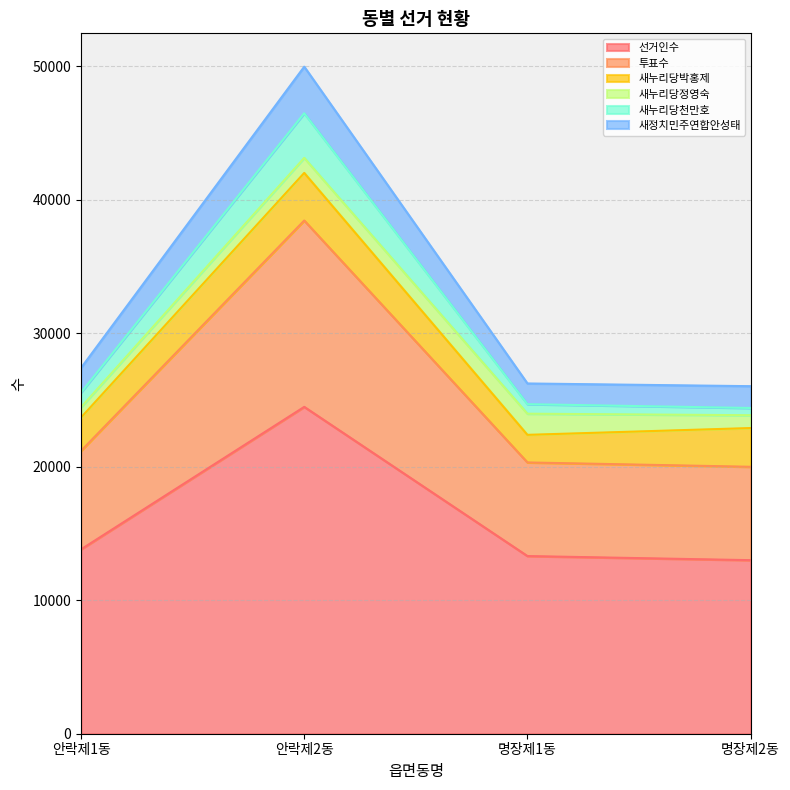

True or false: 새정치민주연합안성태 and 투표수 cross at least once.

False